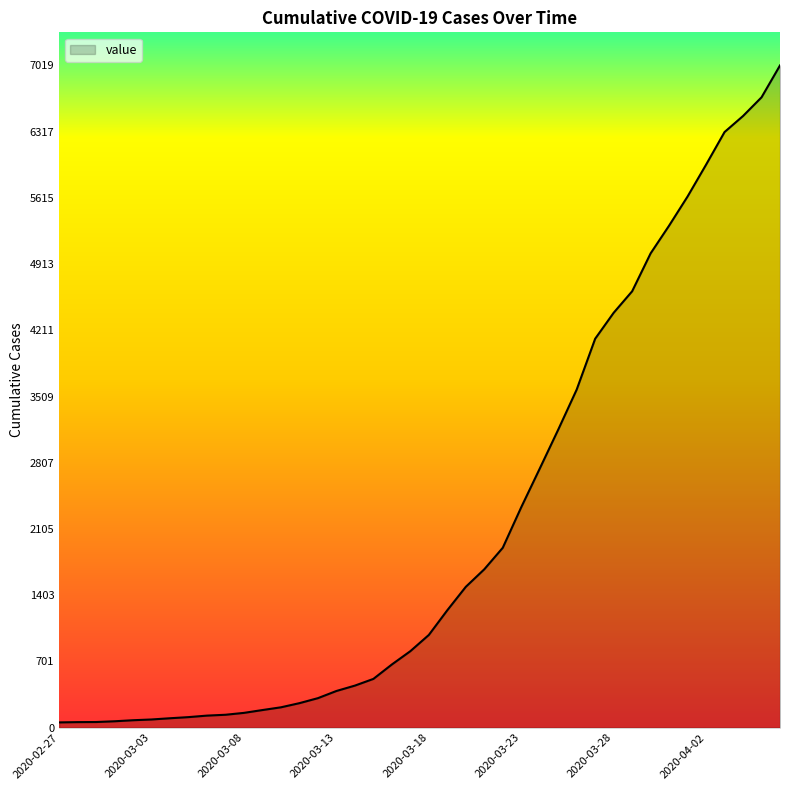

What is the maximum value shown in the chart?

7019